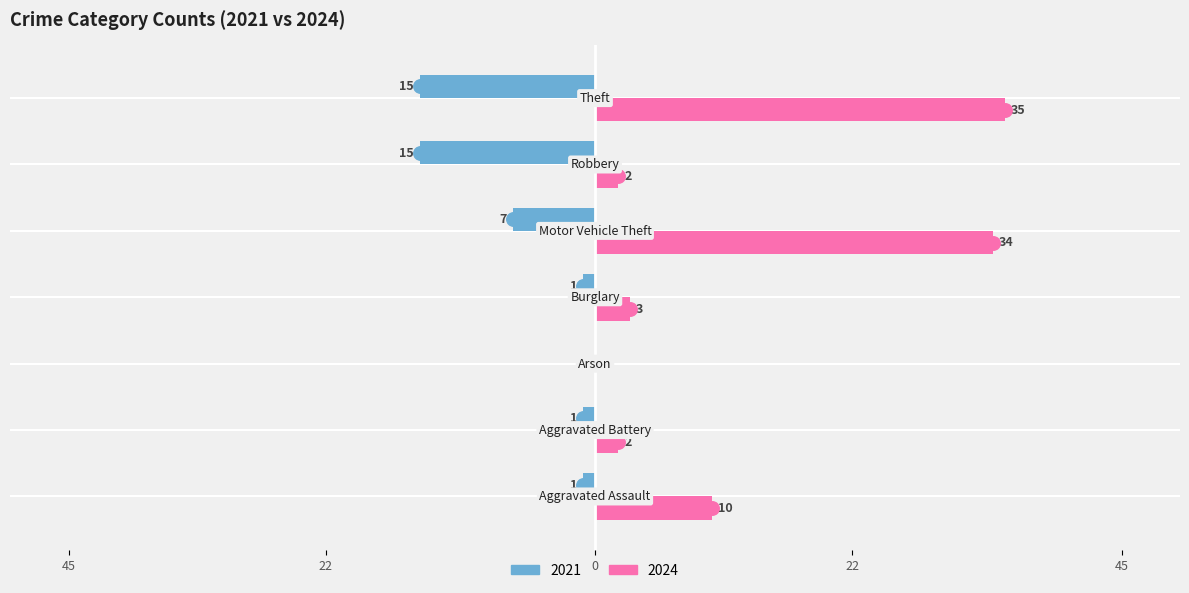

What are all the series names shown in the legend?

2021, 2024